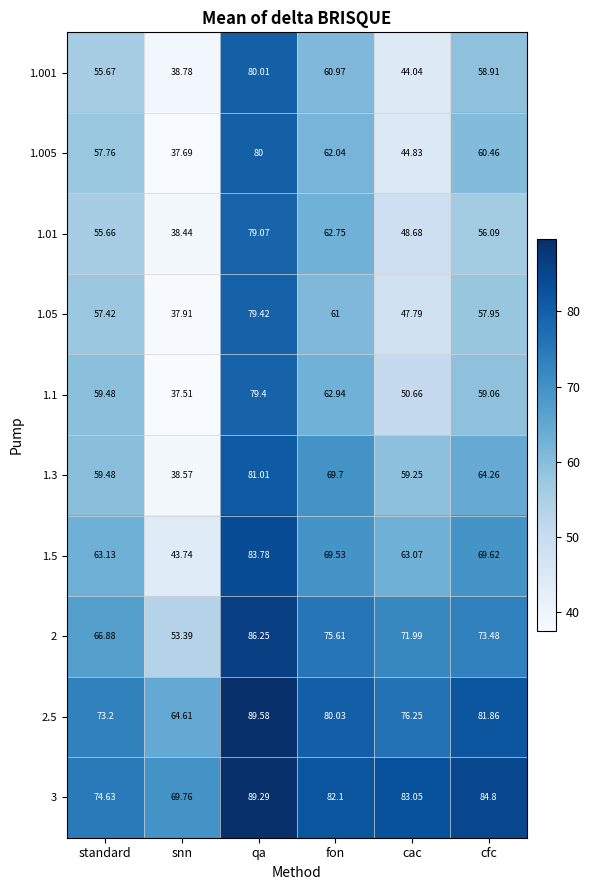

Which series has the largest total across all categories?

3